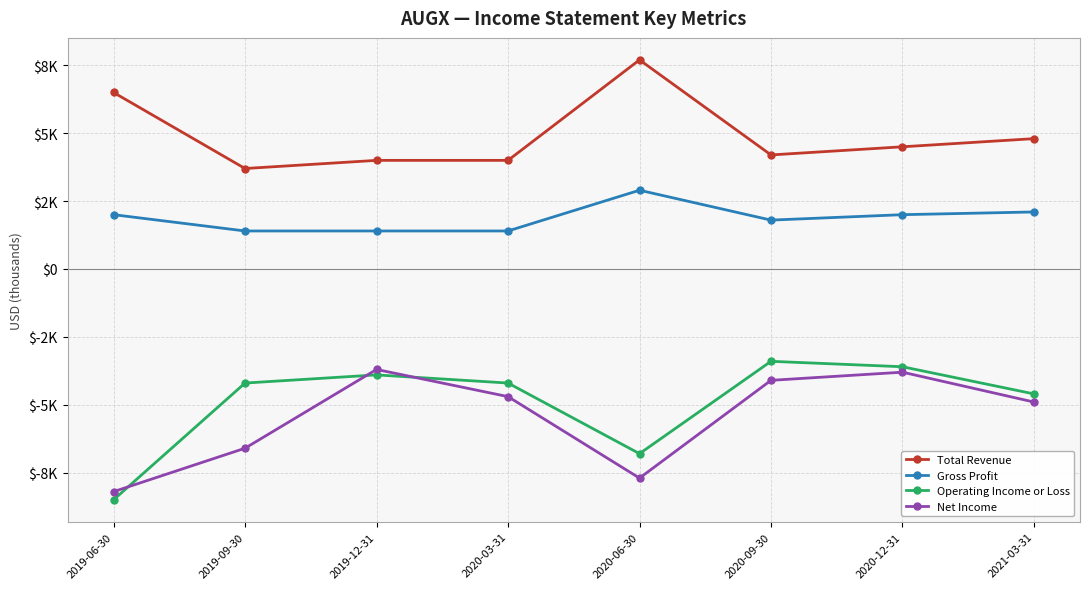

Does the chart display data point markers on the line(s)?

Yes